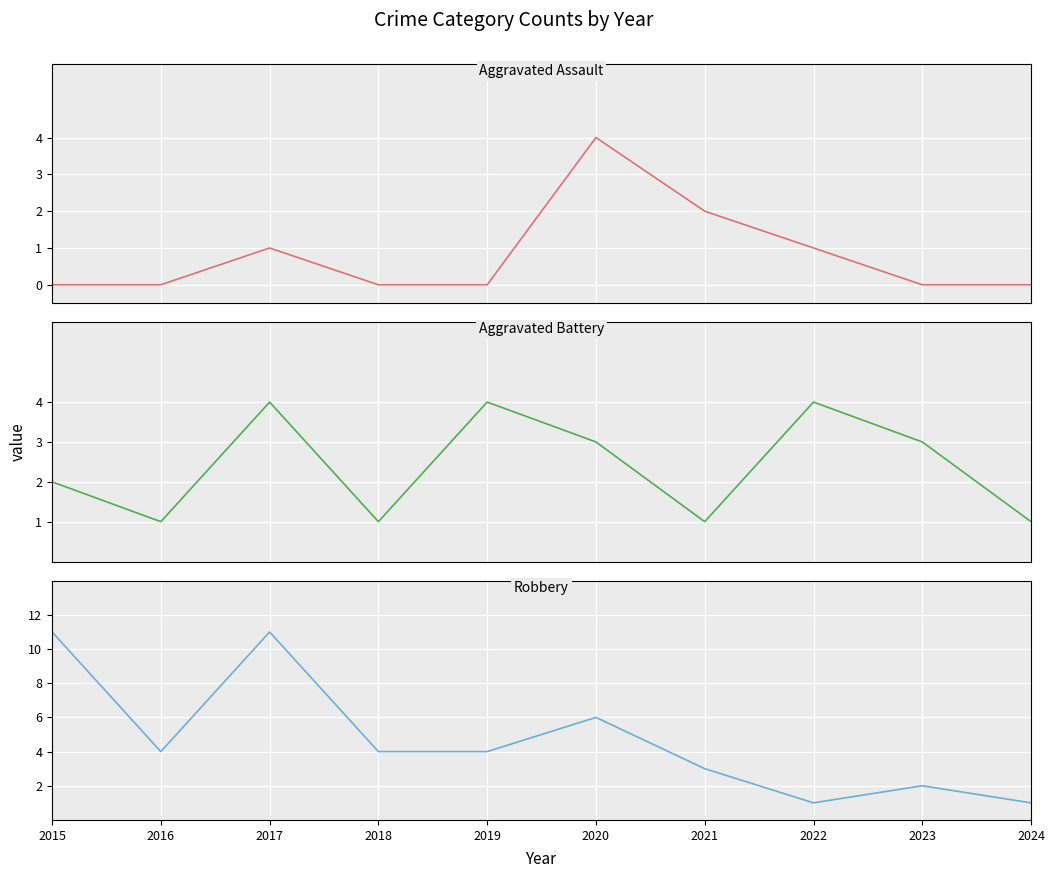

How many lines are shown in the chart?

3